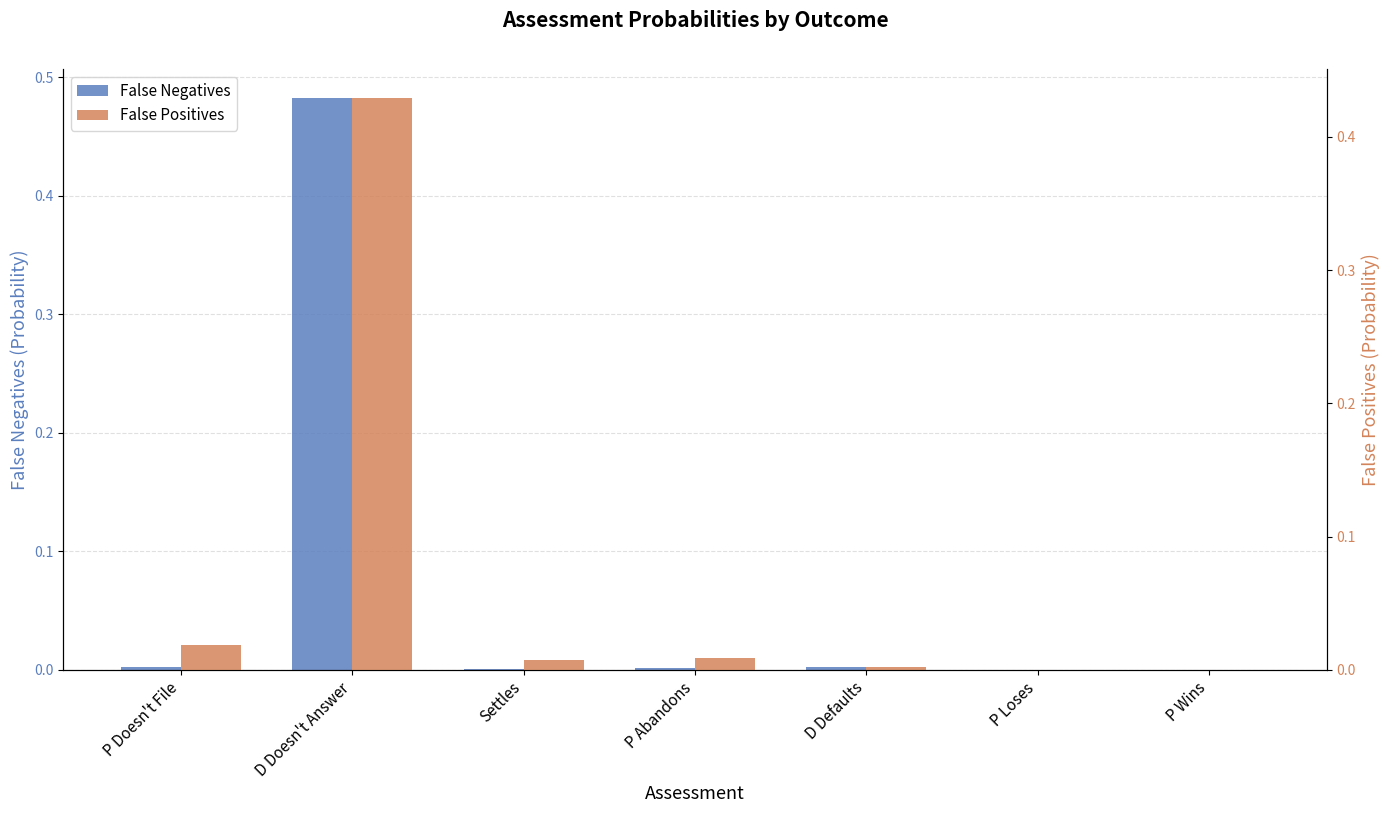

Rank the series by their average value, from highest to lowest.

False Negatives, False Positives